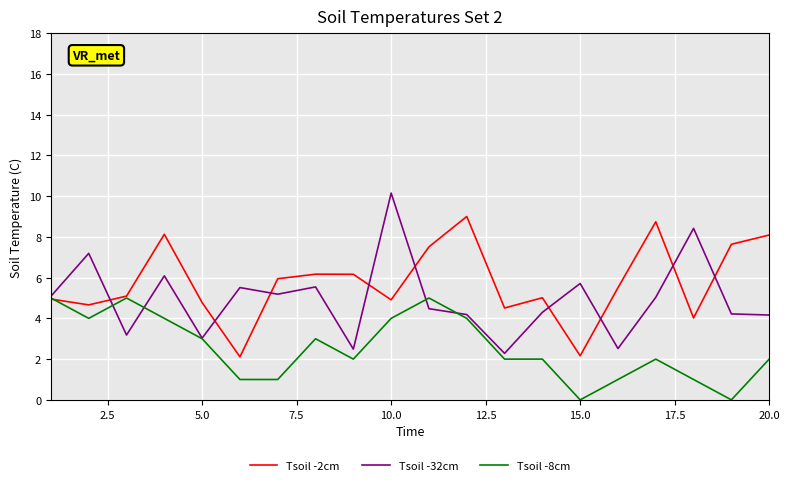

Which series has the largest total across all categories?

Tsoil -2cm